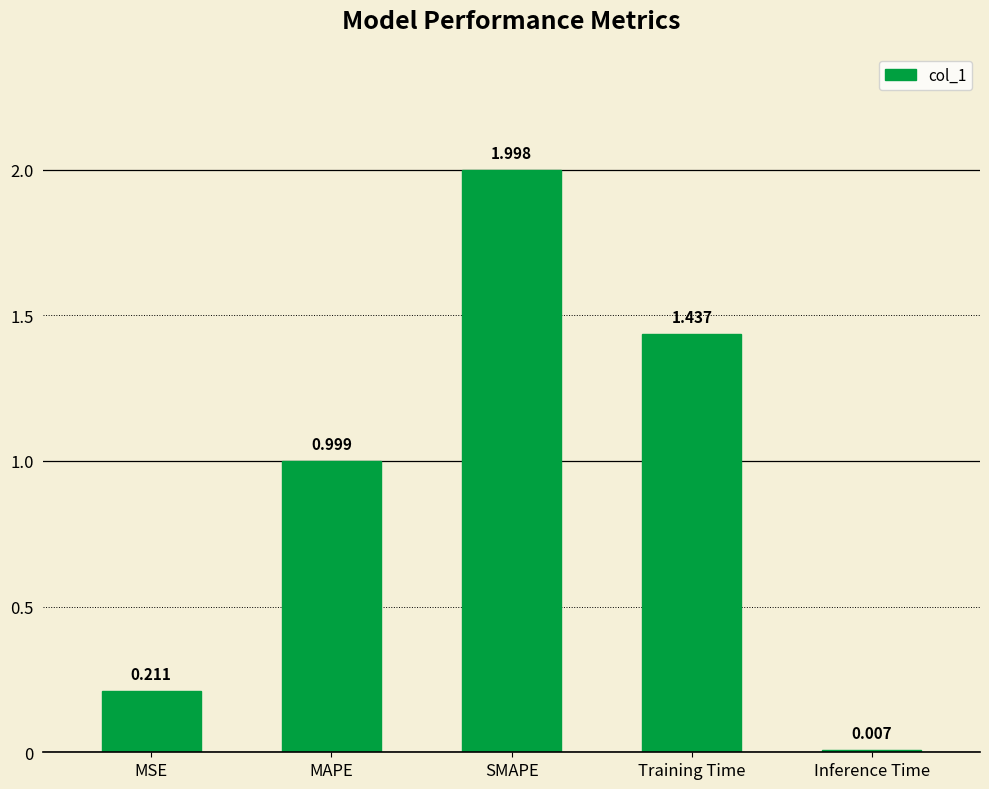

The value at MAPE is 1.0. True or false?

True